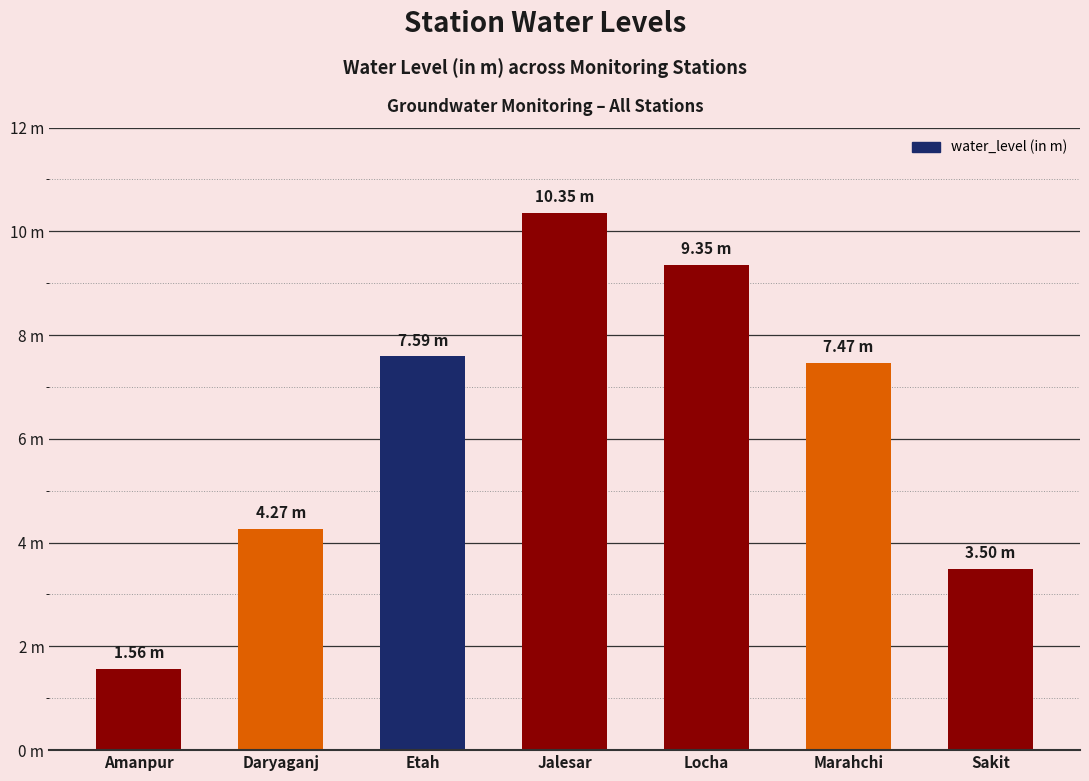

List the labels in order of value, largest first.

Jalesar, Locha, Etah, Marahchi, Daryaganj, Sakit, Amanpur